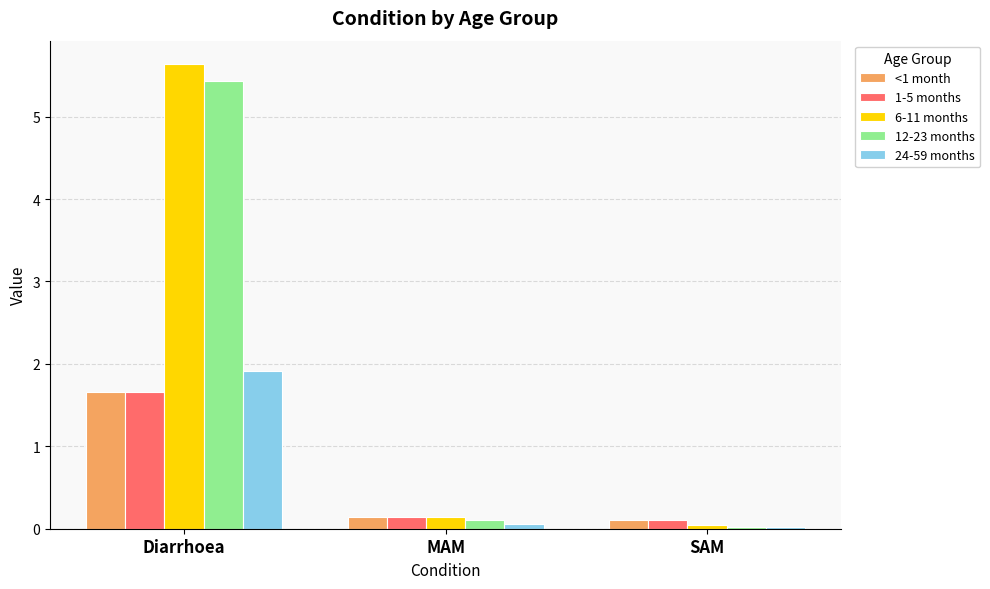

At which category is the sum across all series the highest?

Diarrhoea